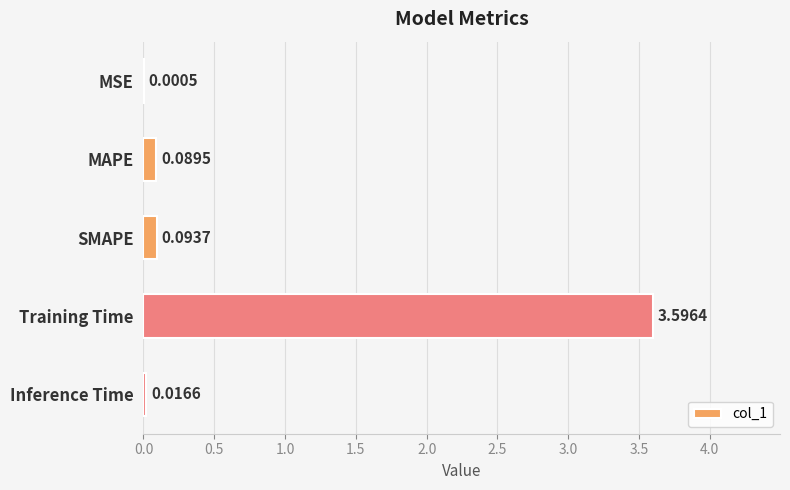

What is the change in value from SMAPE to Training Time?

+3.5